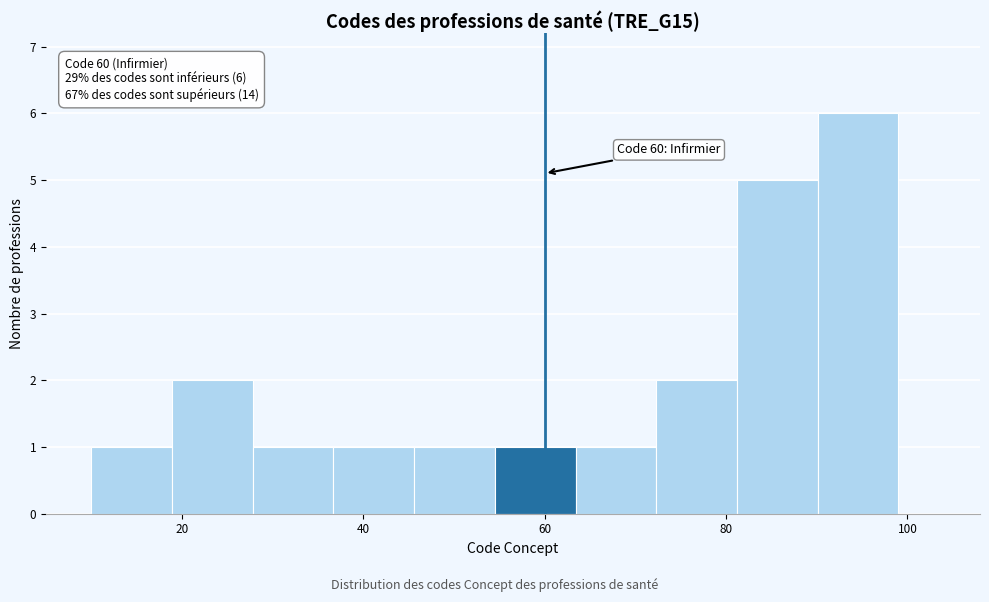

Which range on the x-axis has the tallest bar?

90 to 100